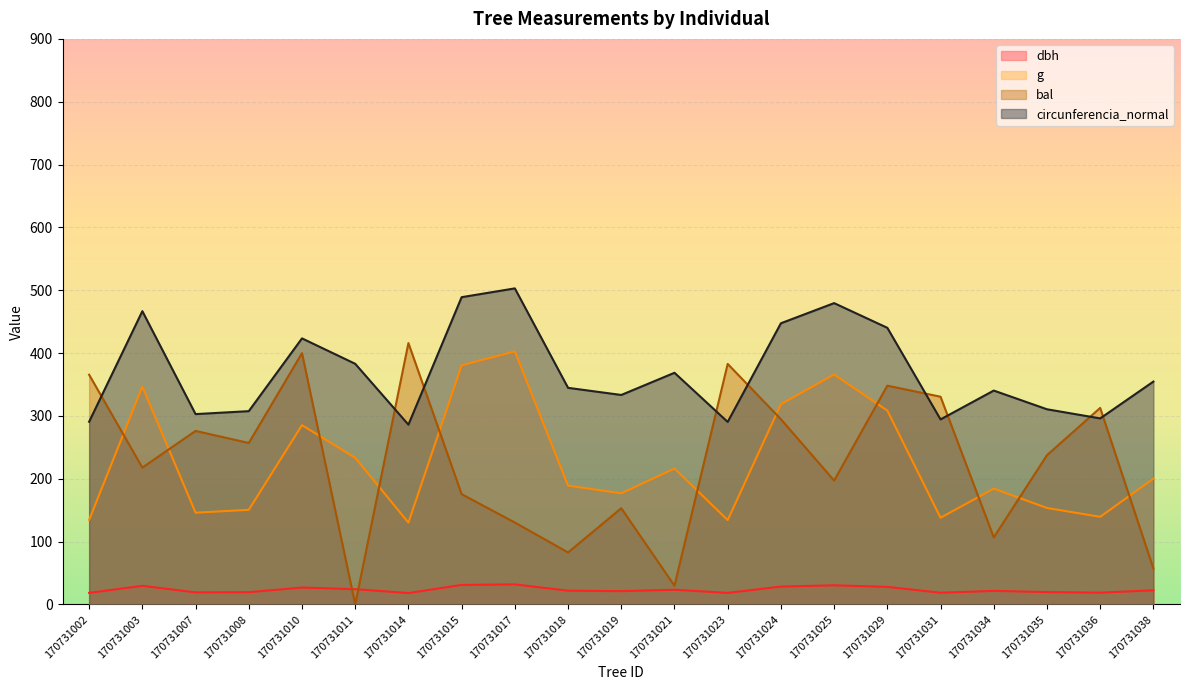

How many values in the dbh series exceed 21?

13